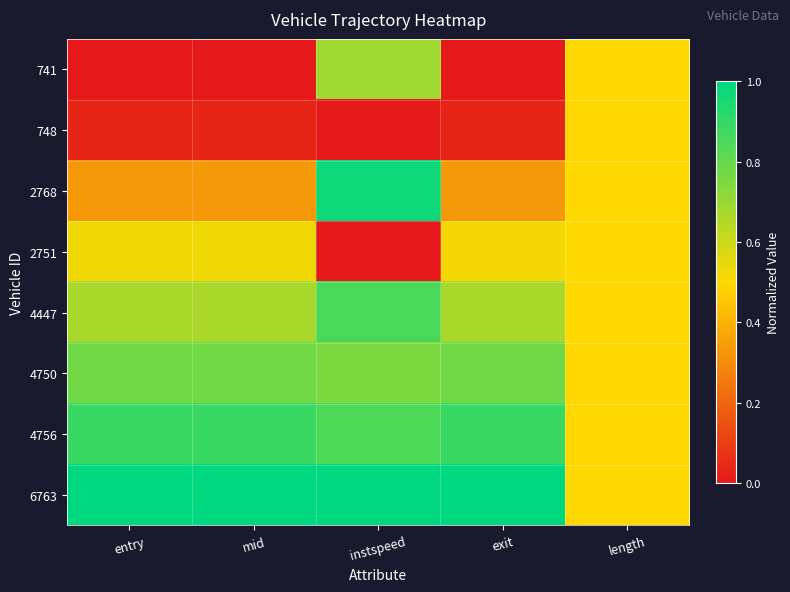

At how many categories does at least one series exceed 0?

5